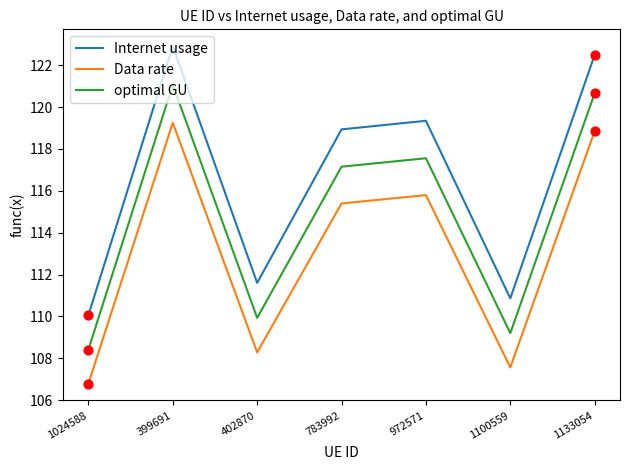

Which series has the widest spread of values?

Internet usage